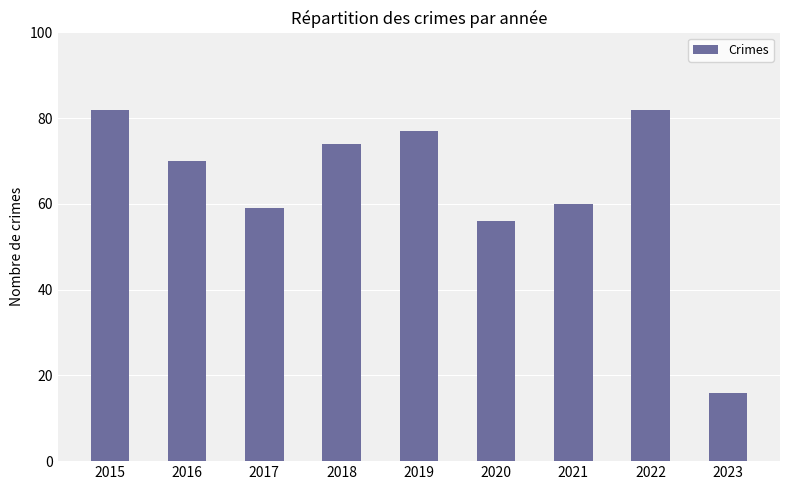

The value at 2021 is 23. True or false?

False